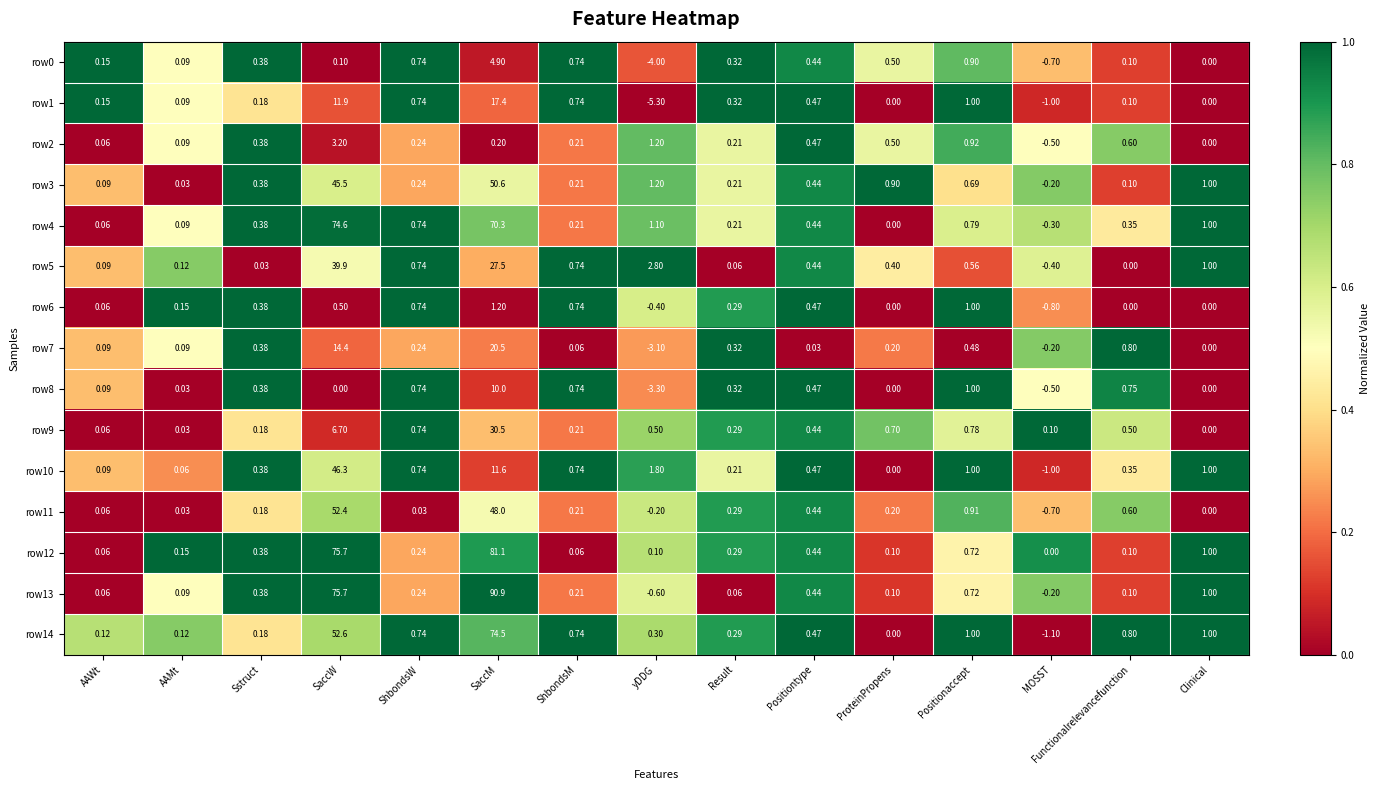

What is the greatest value displayed?

90.9